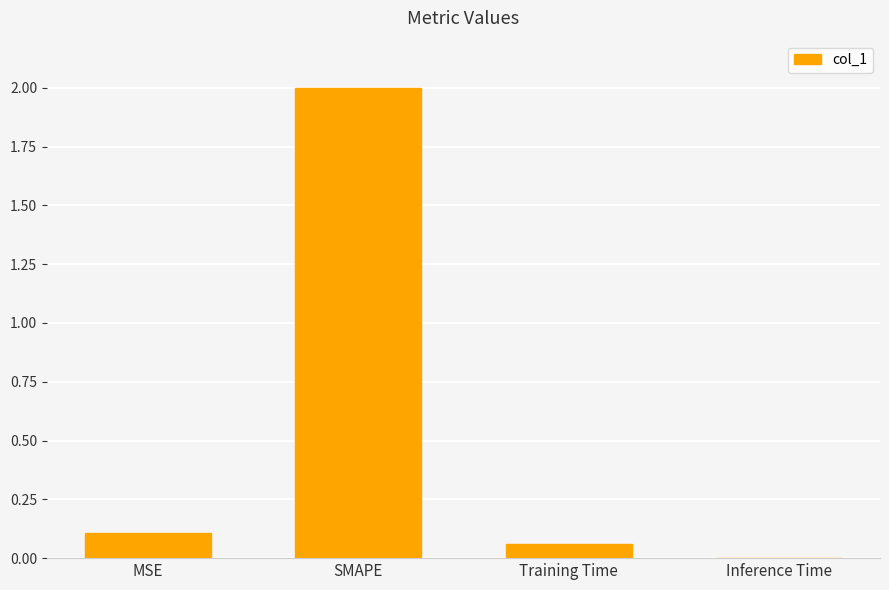

The value at Training Time is 0.1. True or false?

True